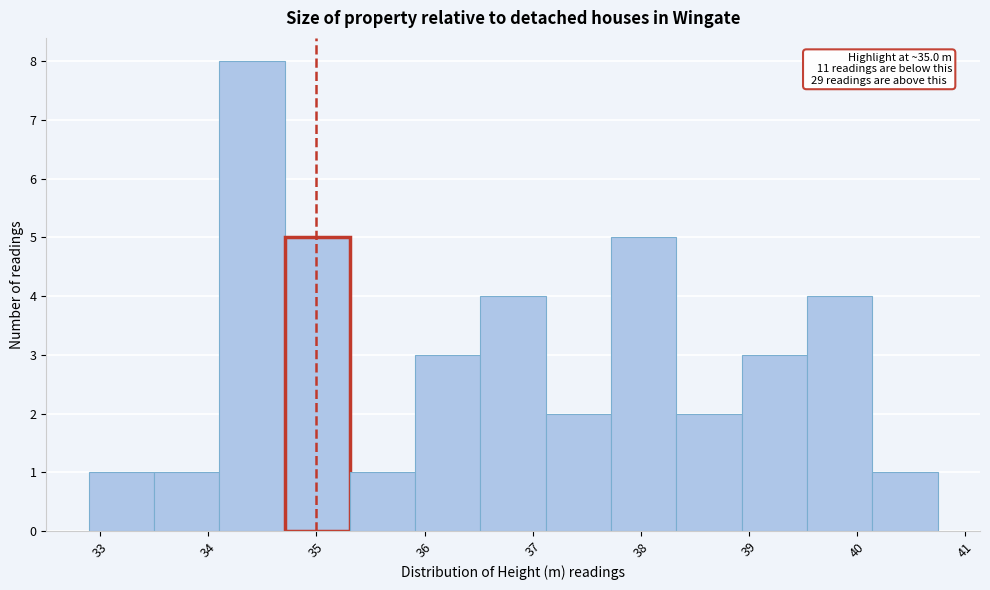

Over which range of the x-axis is the bar tallest?

34.1 to 34.7